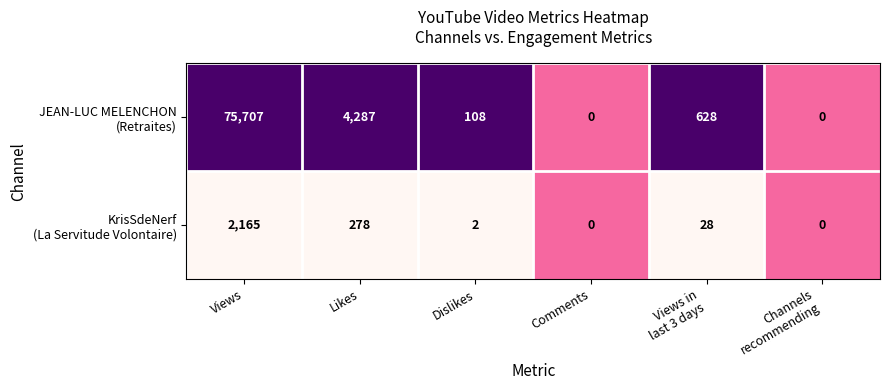

What is the total value across all series at Likes?

4565